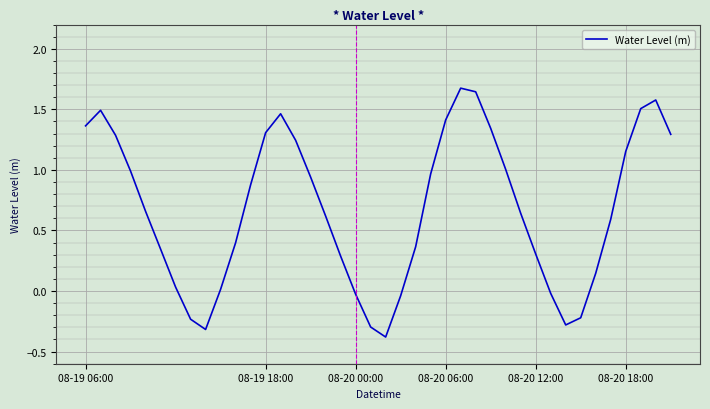

What is the greatest value displayed?

1.7